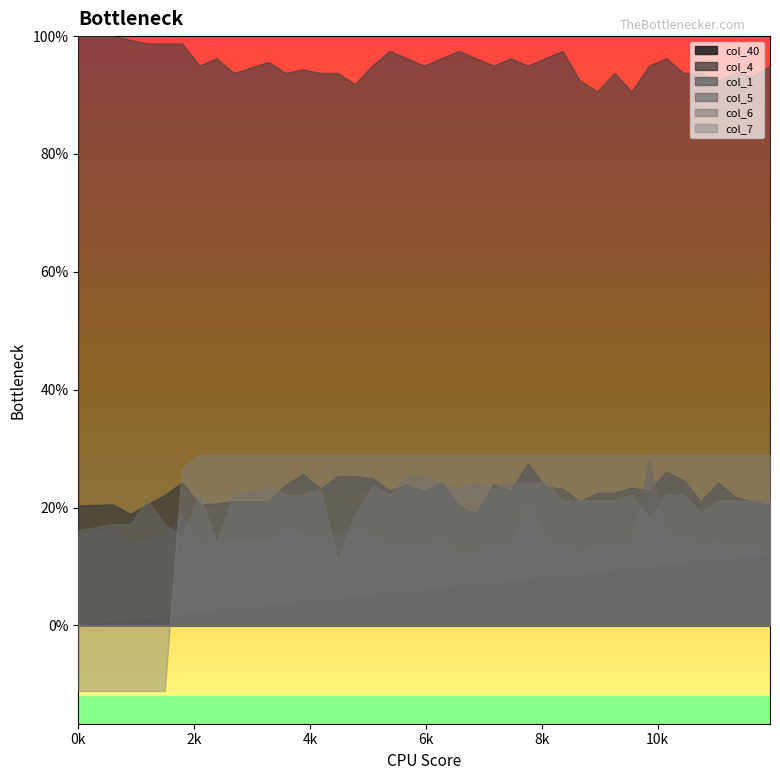

After their last crossing, which series has the higher values: col_6 or col_7?

col_7